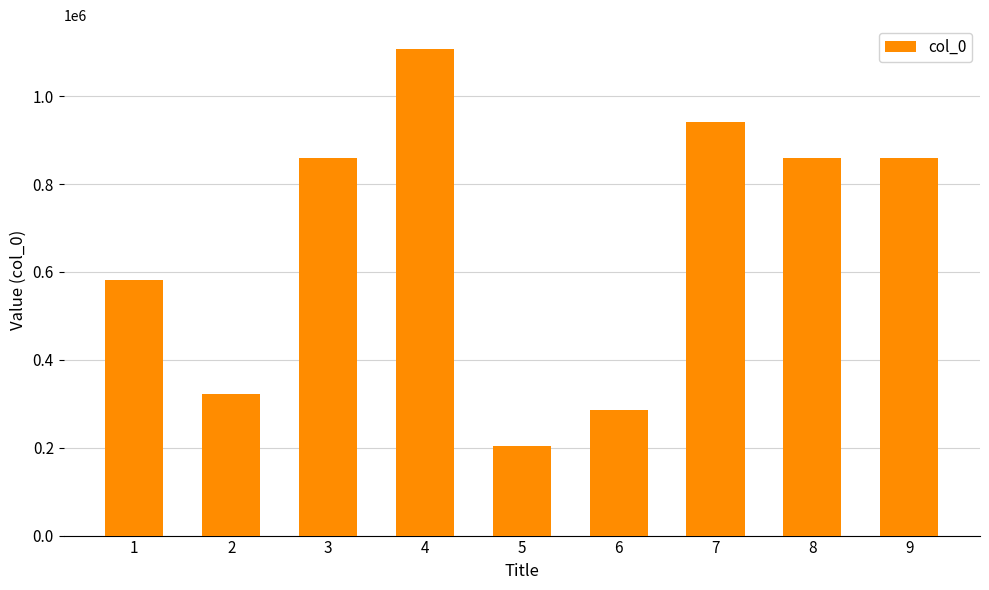

Read the value at 1.

581481